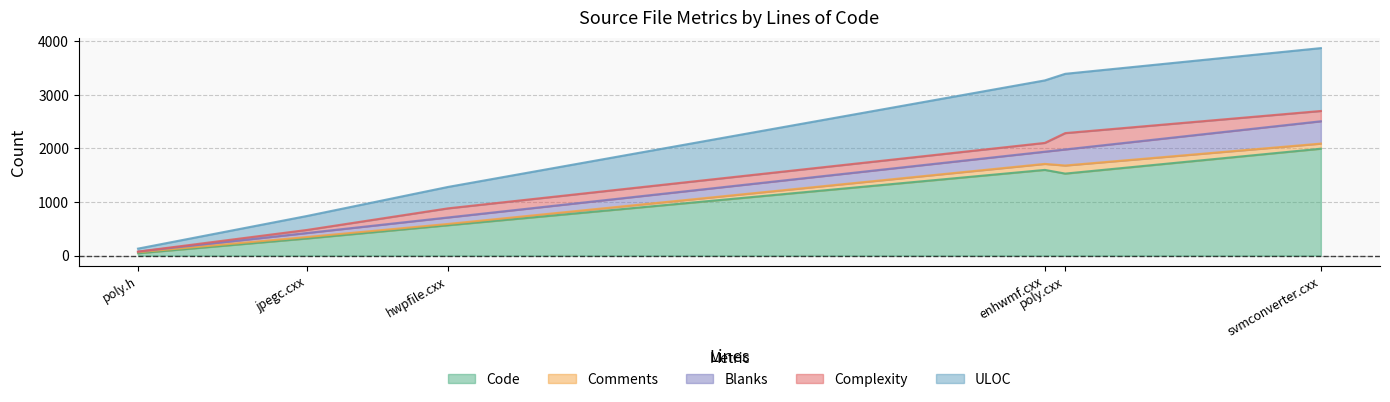

At which category is the sum across all series the highest?

svmconverter.cxx